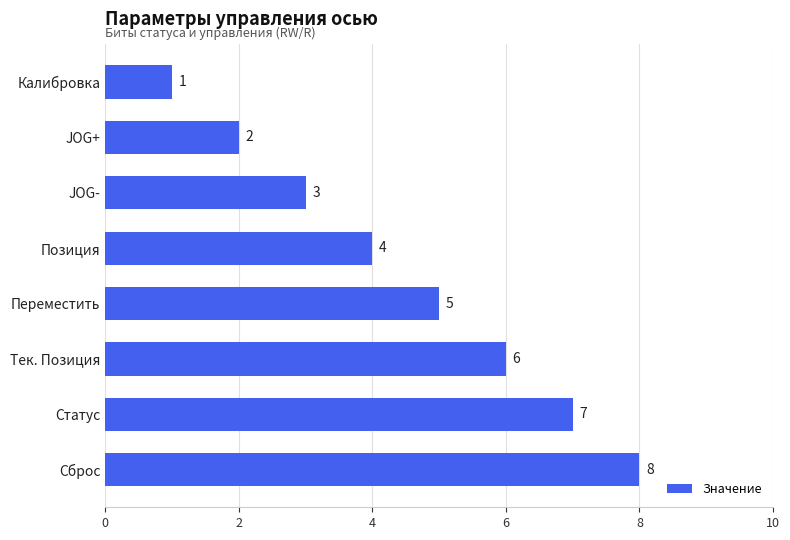

Which has a higher value, Позиция or Калибровка?

Позиция